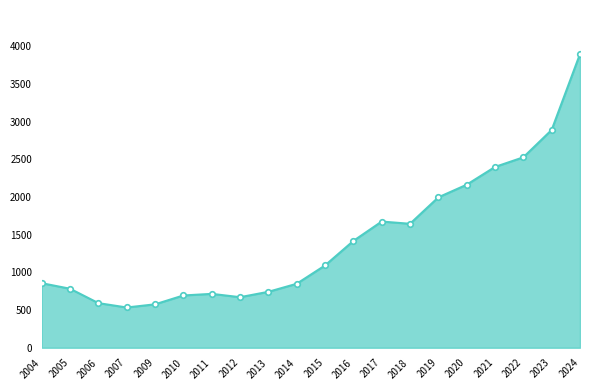

At which category does the chart reach its peak across all series?

2024